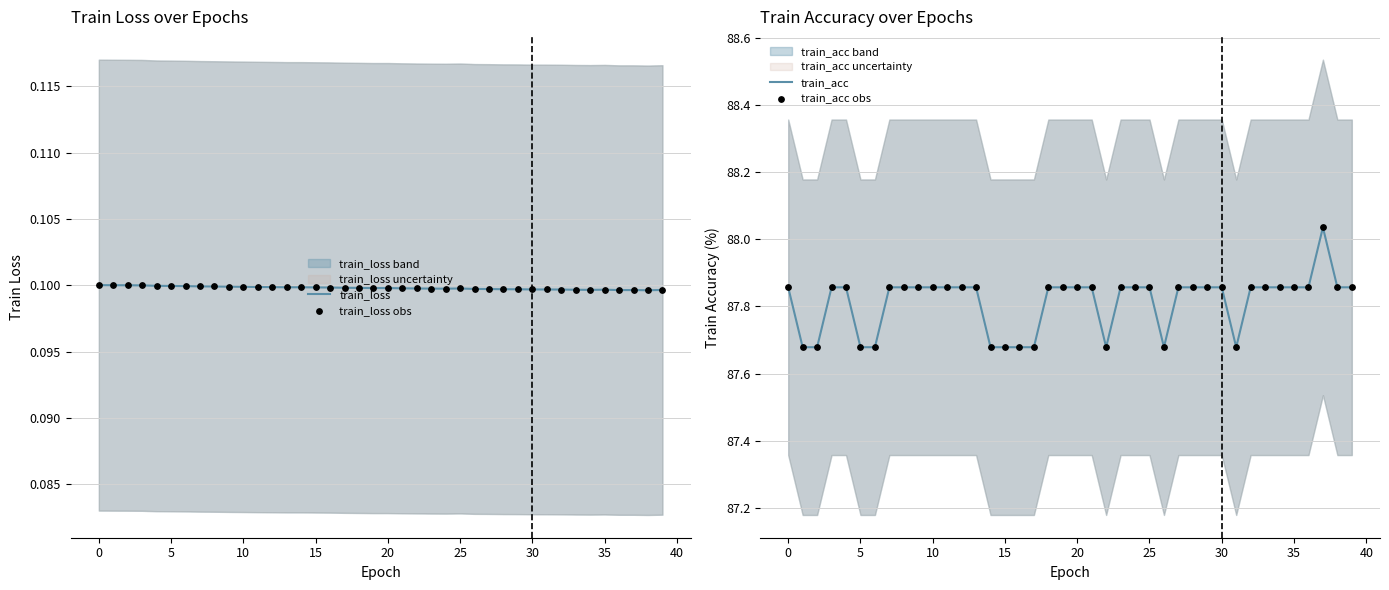

At which category is the sum across all series the highest?

37